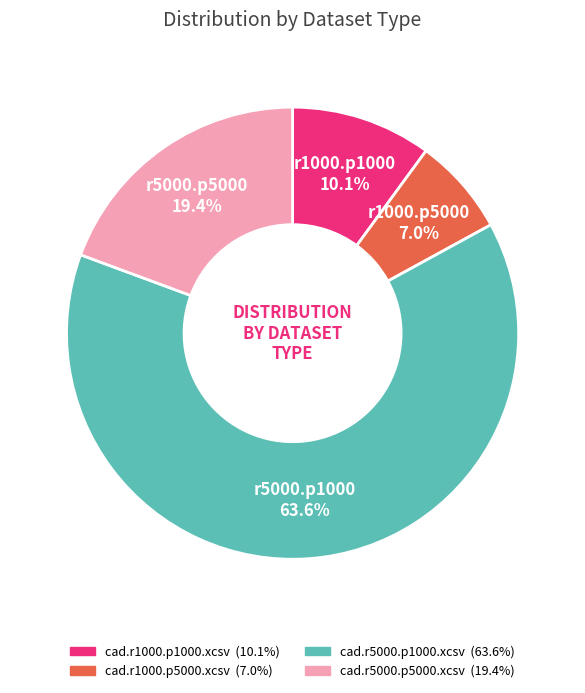

Do cad.r1000.p1000.xcsv and cad.r5000.p1000.xcsv together represent more than half of the pie?

Yes